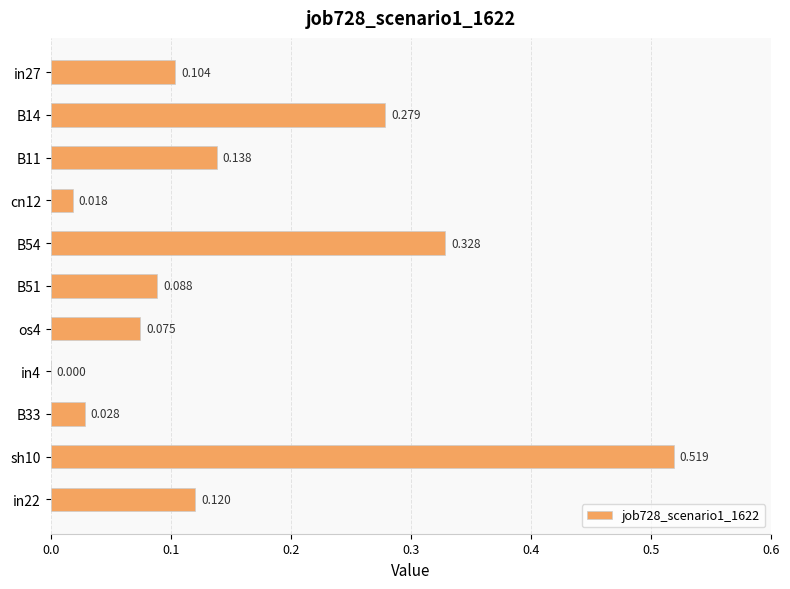

Are the bars horizontal?

Yes